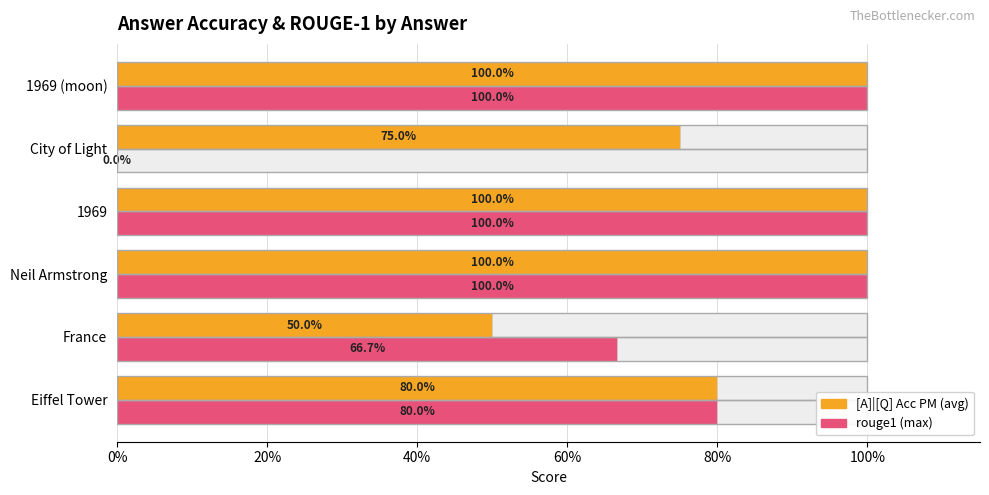

Rank the series at Eiffel Tower from lowest to highest value.

rouge1, [A]|[Q] Acc PM